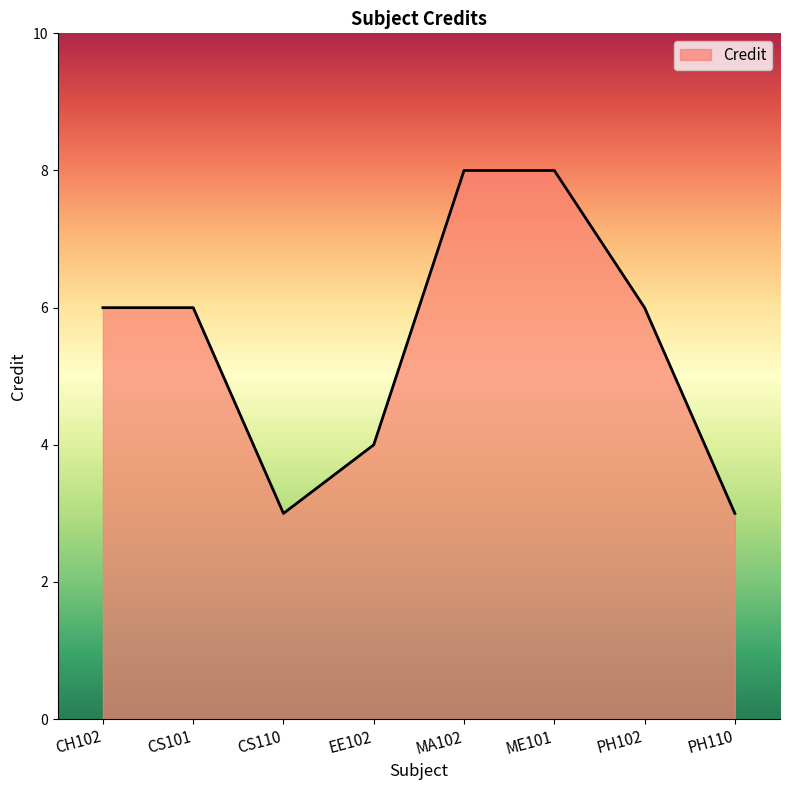

What is the average value?

6